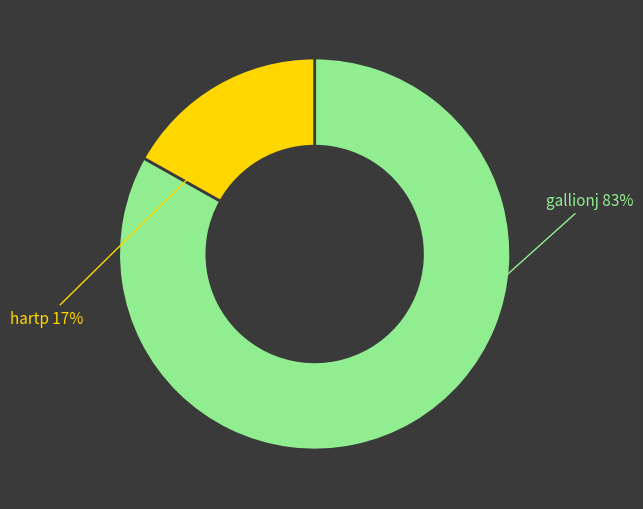

Is there any slice that represents more than half of the pie?

Yes